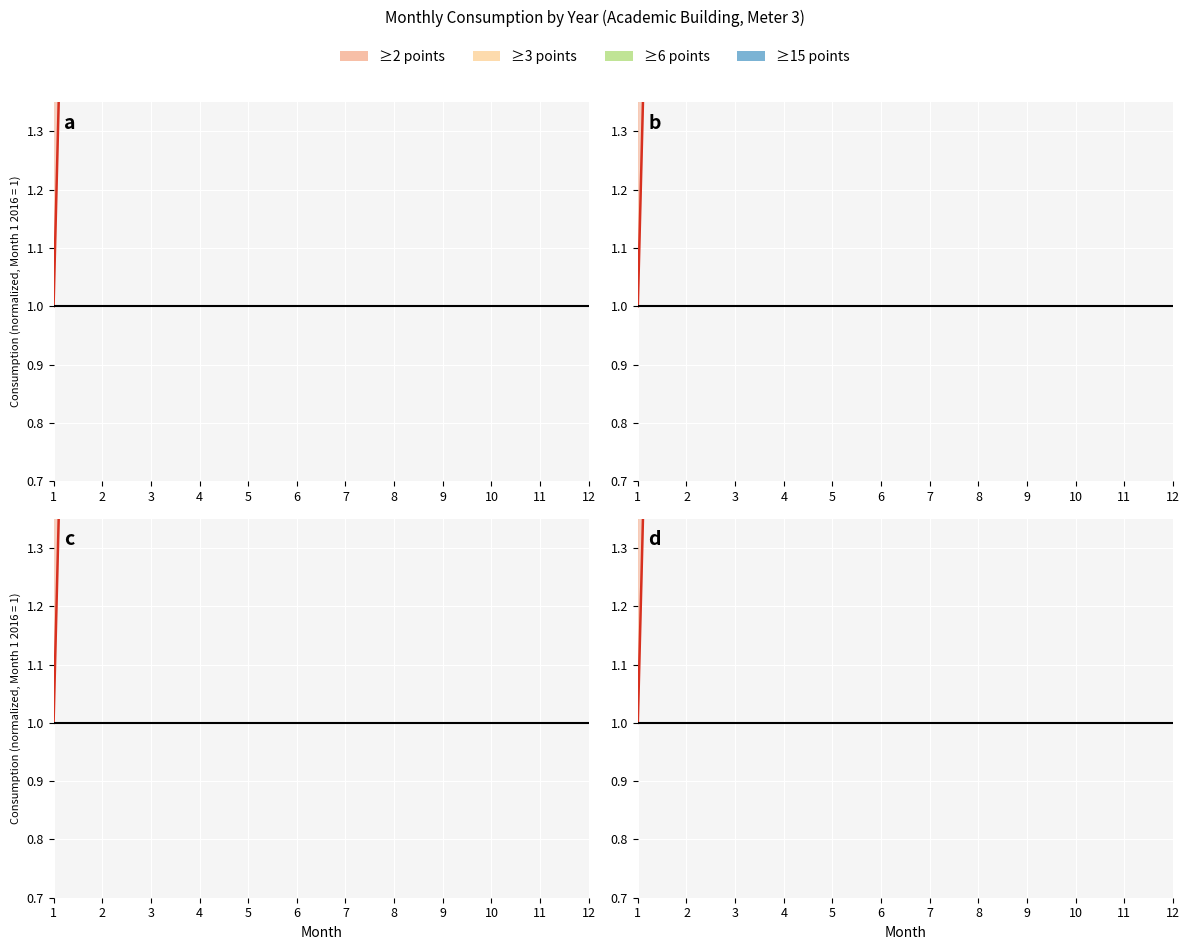

Is the value of Monthly_Avg_2018 at 3 greater than the value of Monthly_Avg_2016 at 6?

No